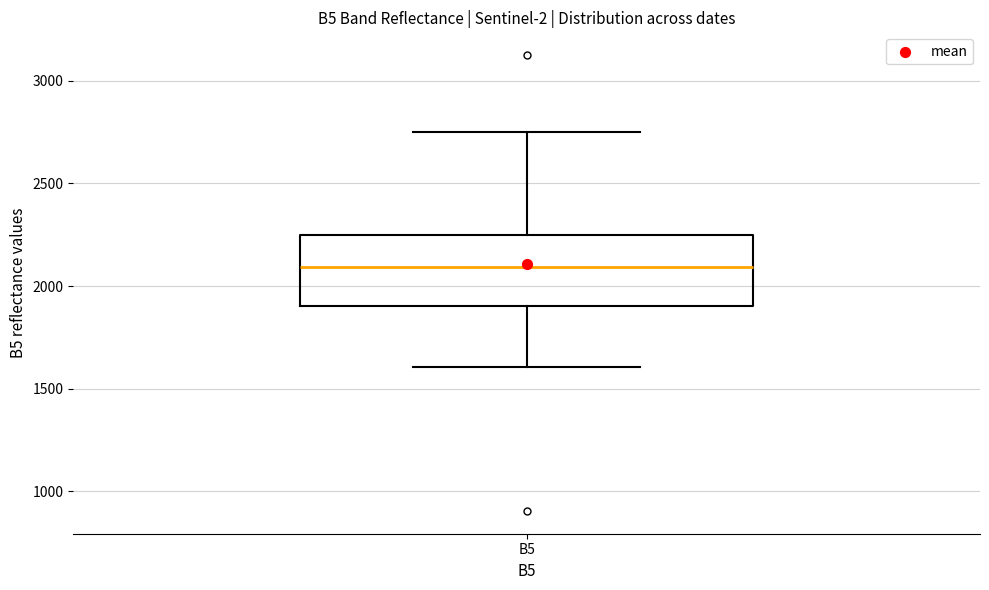

Read this box plot against the y-axis: the position of the median line, the range covered by the box, and the ends of both whiskers. The values are not printed on the chart, so give them approximately, as read against the axis.

median 2100, box 1900 to 2250, whiskers 1600 to 2750